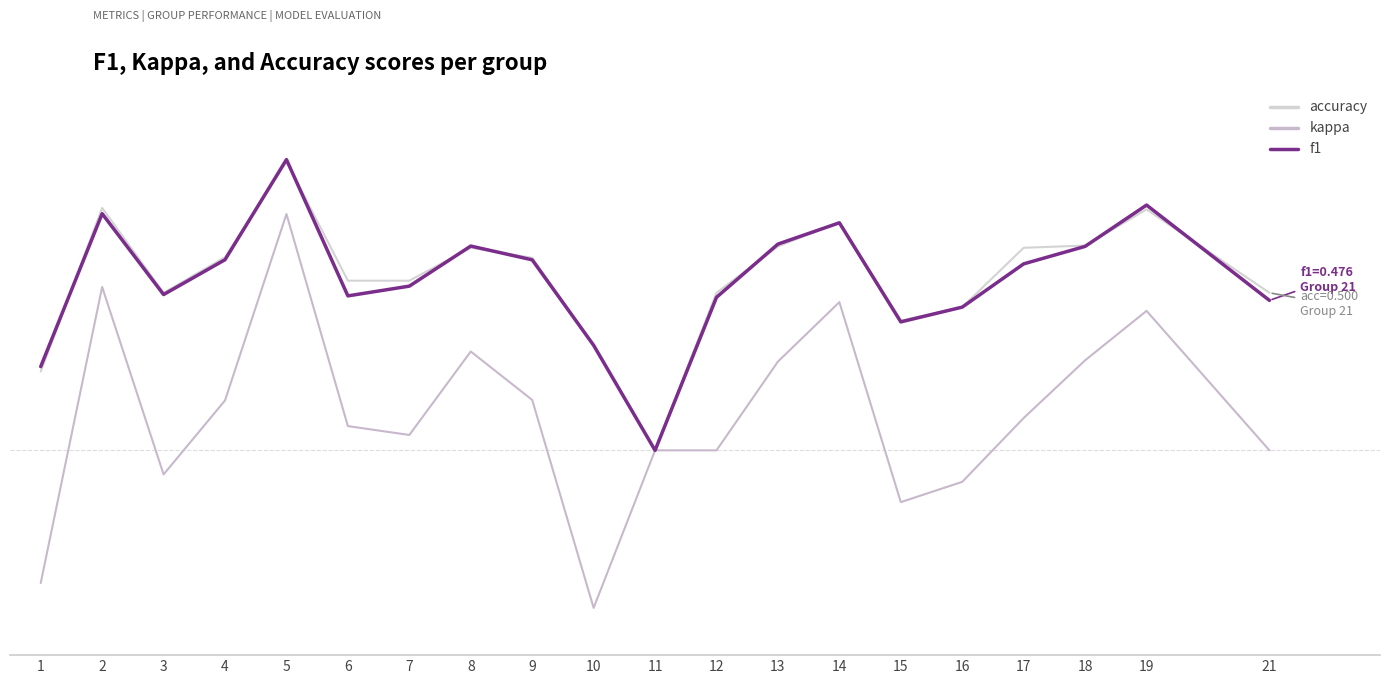

At how many categories does at least one series exceed 0?

19